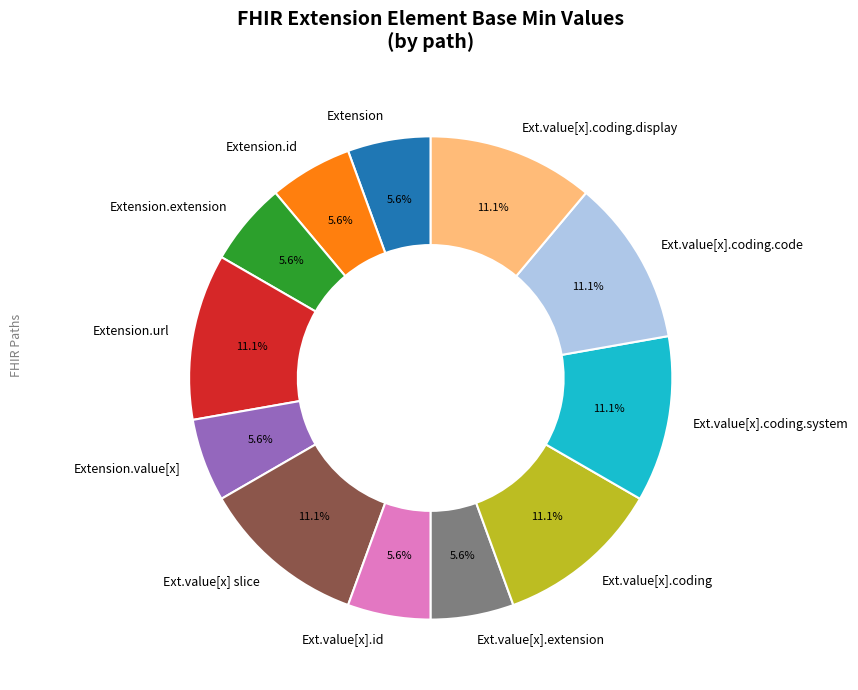

Is there any slice that represents more than half of the pie?

No